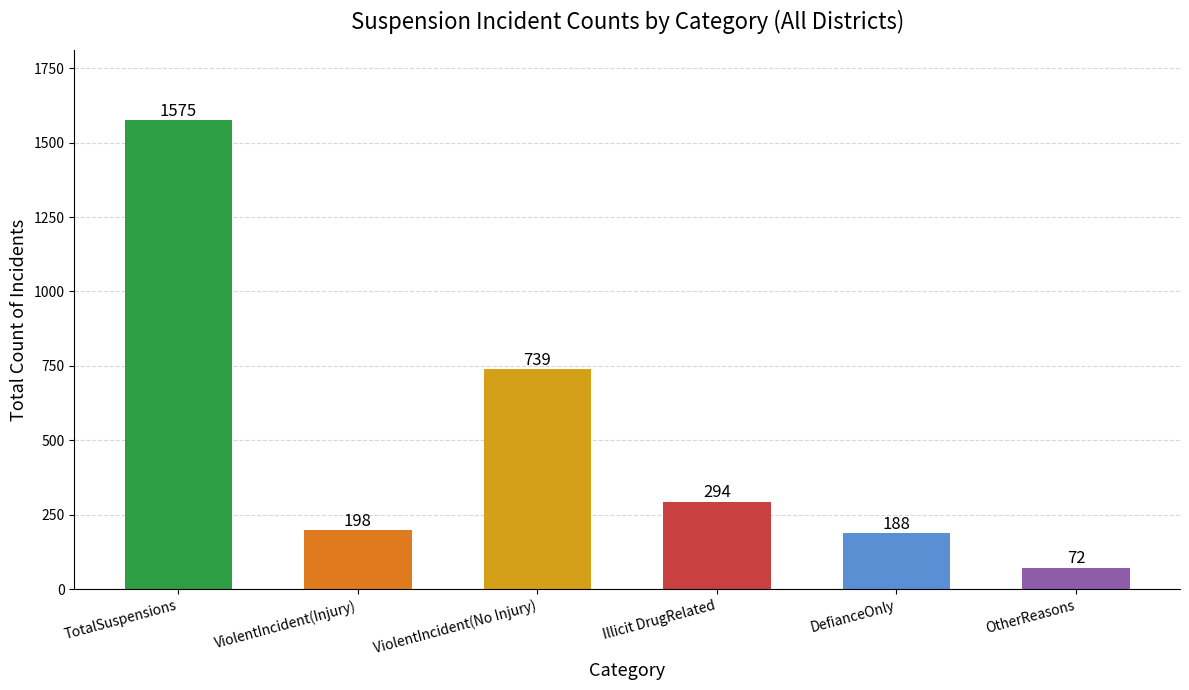

Reading left to right, transcribe all the data shown in this chart.

1575	198	739	294	188	72